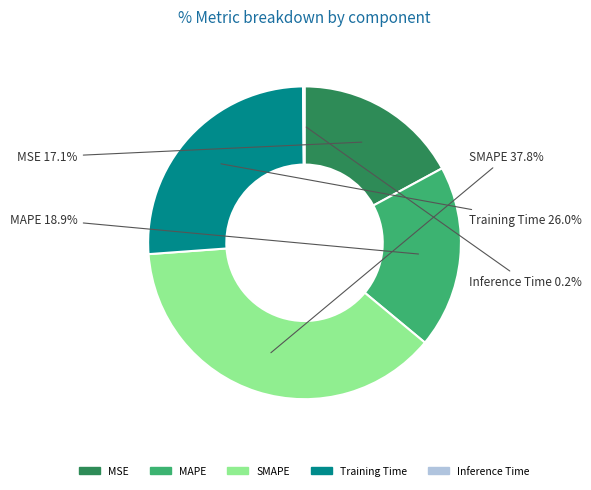

What is the largest slice in the pie chart?

SMAPE